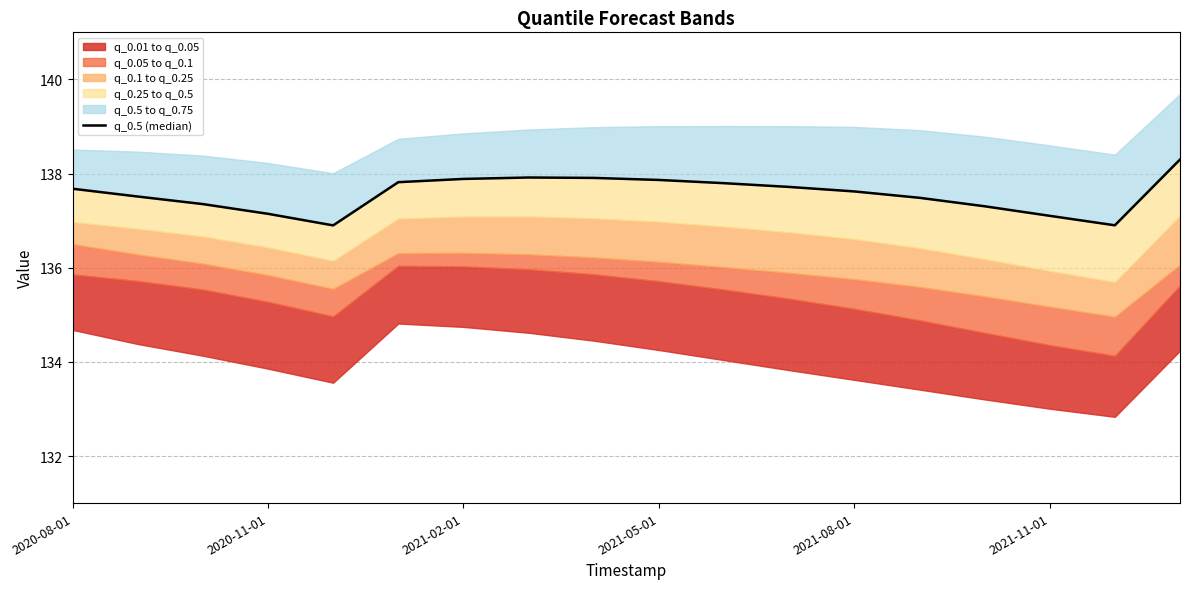

What is the approximate value at 2021-02-01?

137.9